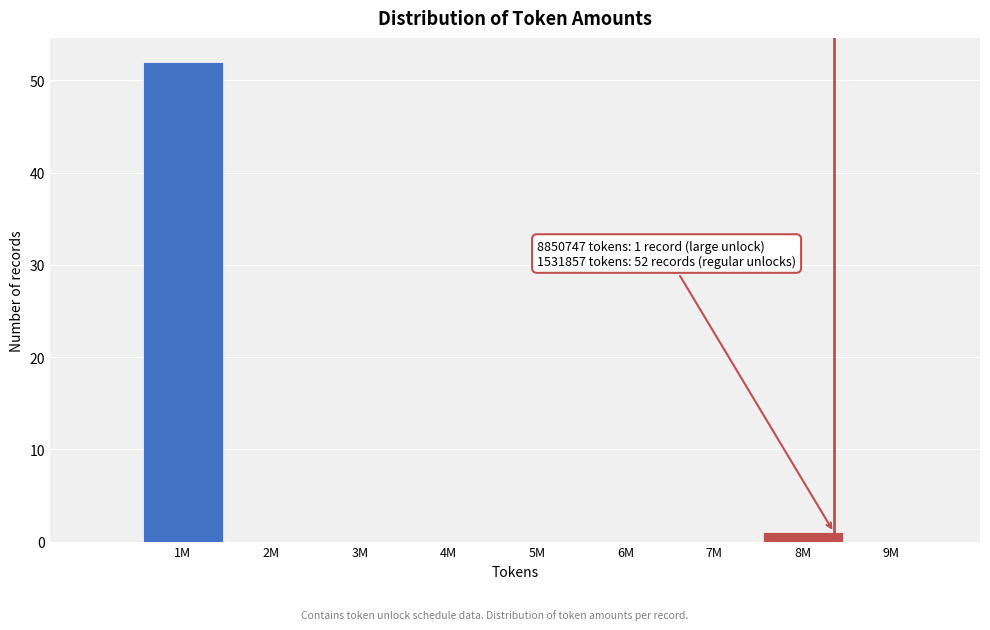

Reading left to right, what are all the values shown in this chart?

1M=52	2M=0	3M=0	4M=0	5M=0	6M=0	7M=0	8M=1	9M=0